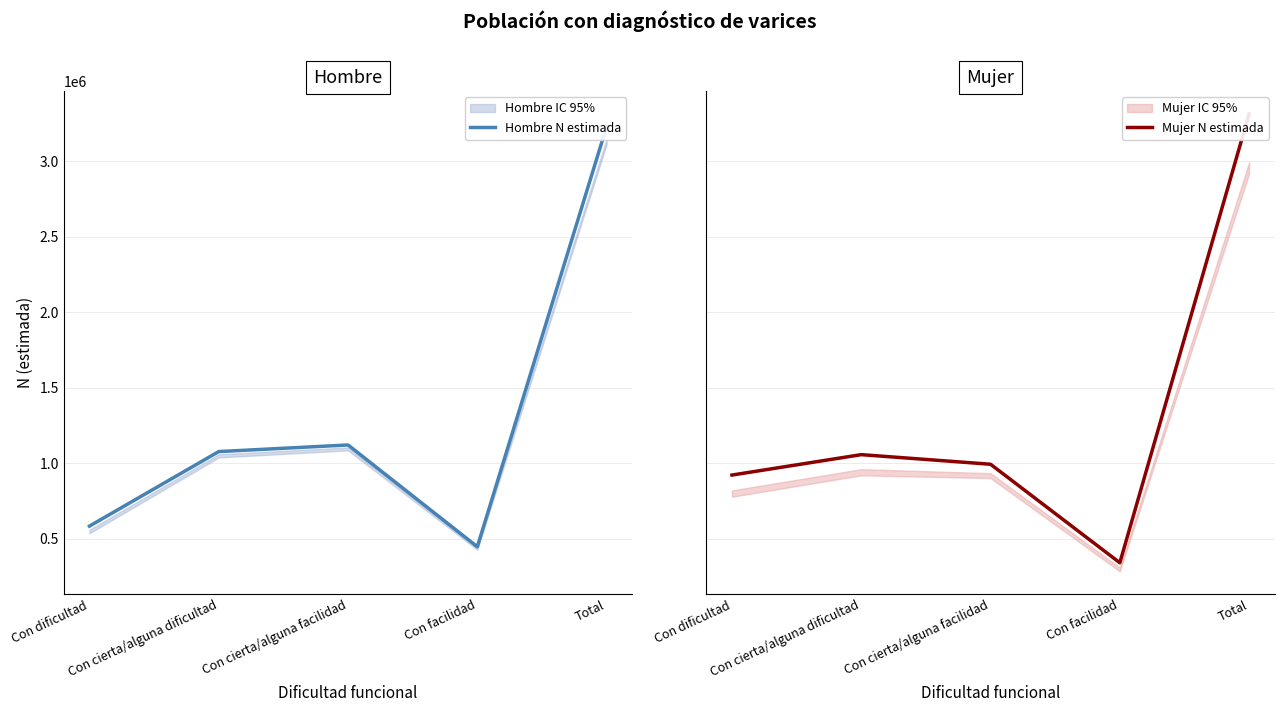

At which category is the sum across all series the highest?

Total